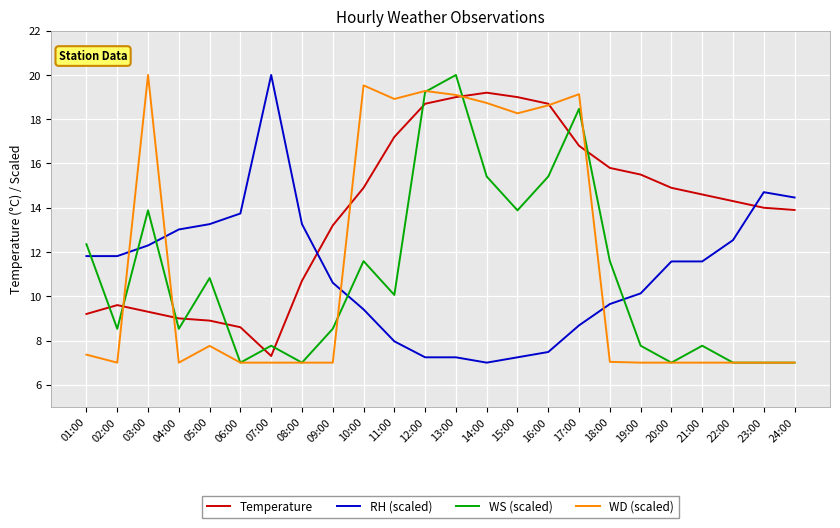

What position from the right is 02:00?

23